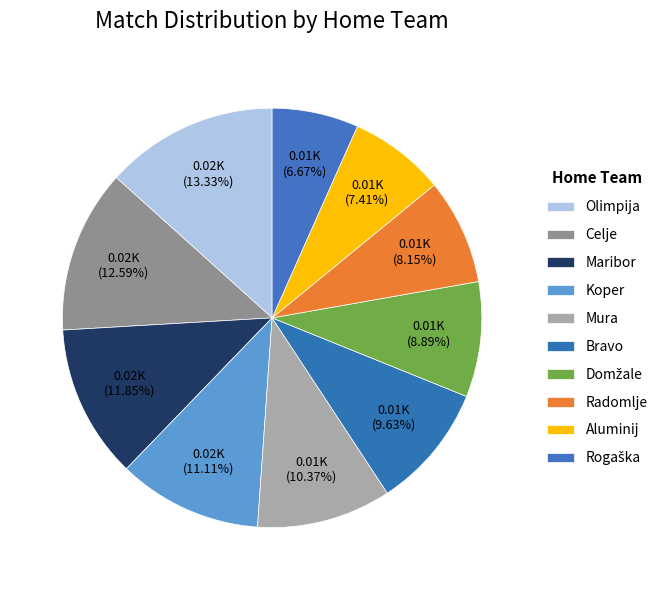

How many segments does this pie chart have?

10